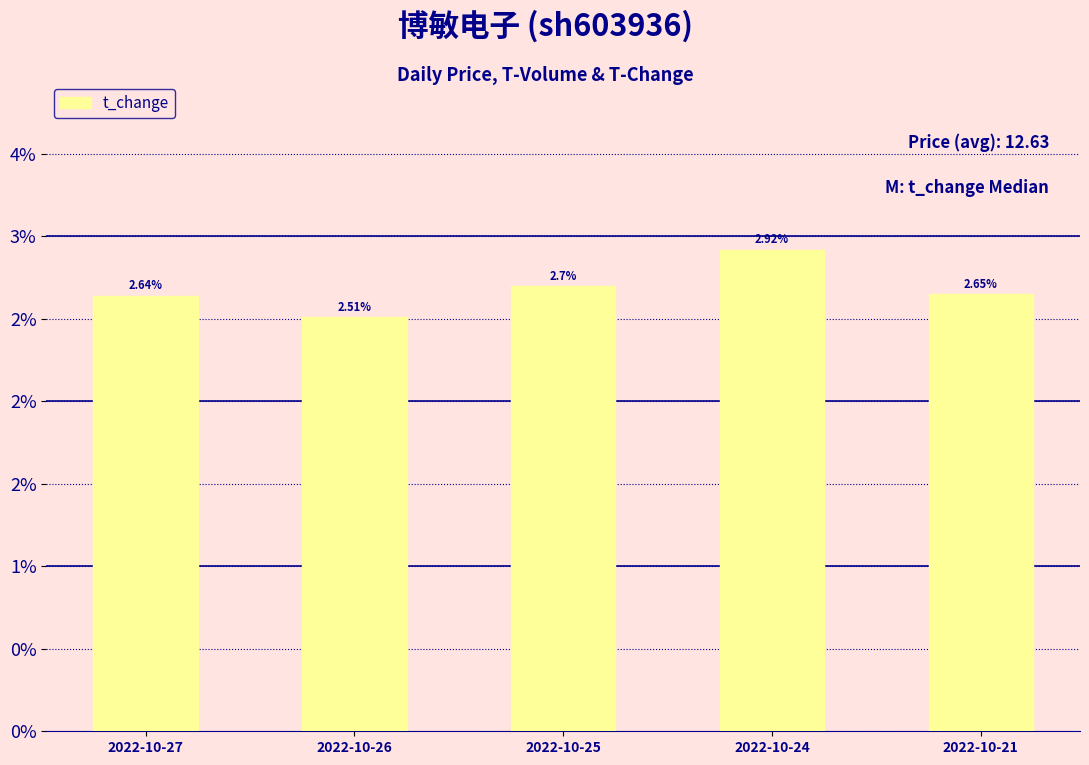

Are the bars horizontal?

No